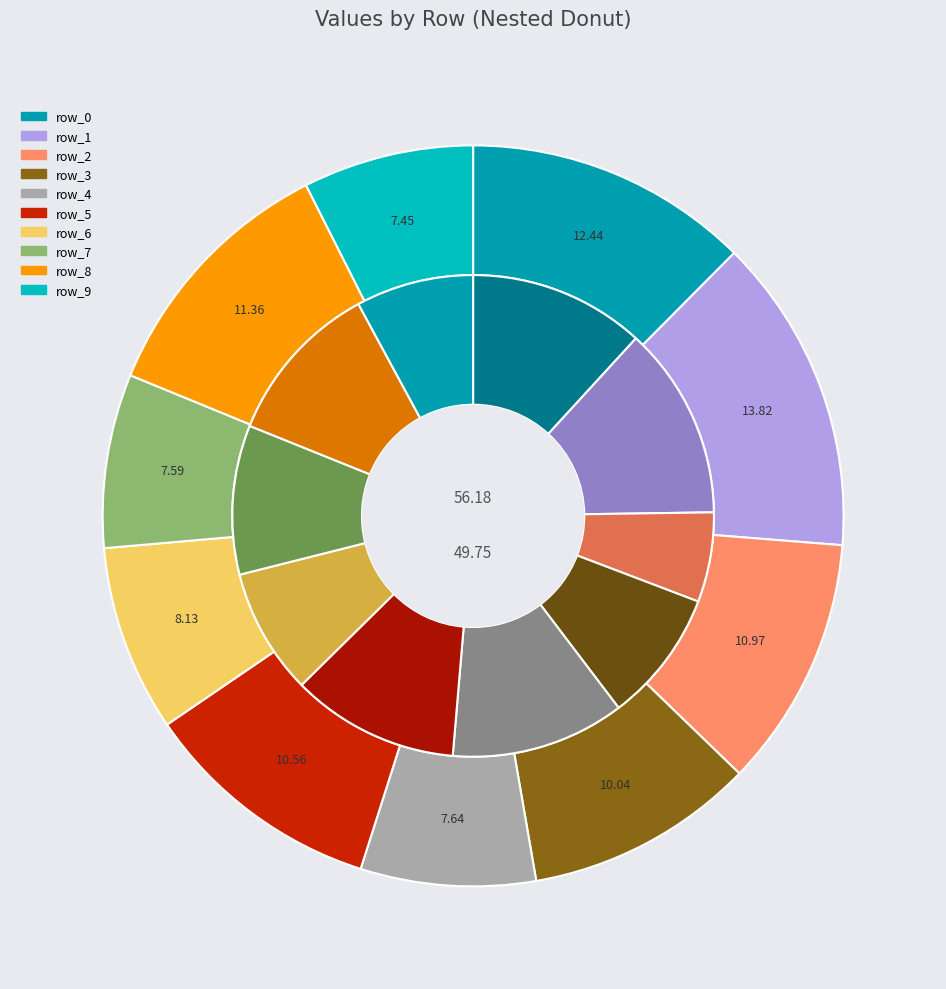

To the nearest percent, what is the average slice percentage?

10%